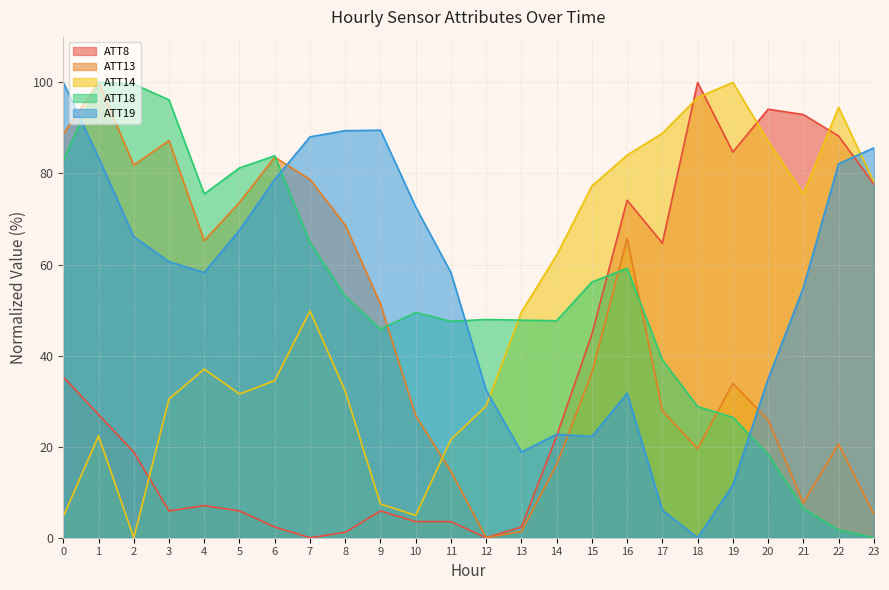

How many distinct data groups are displayed?

5